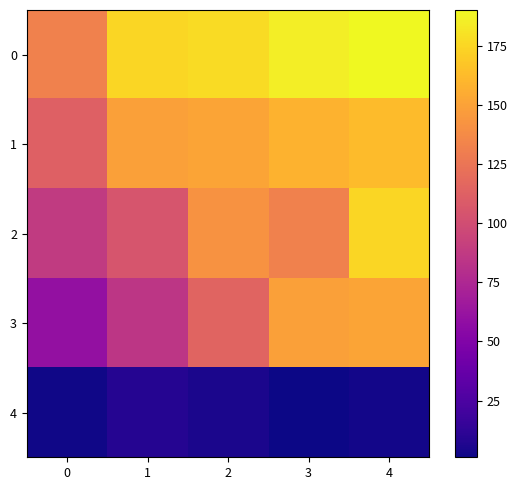

Which series changed the most between 1 and 3?

3